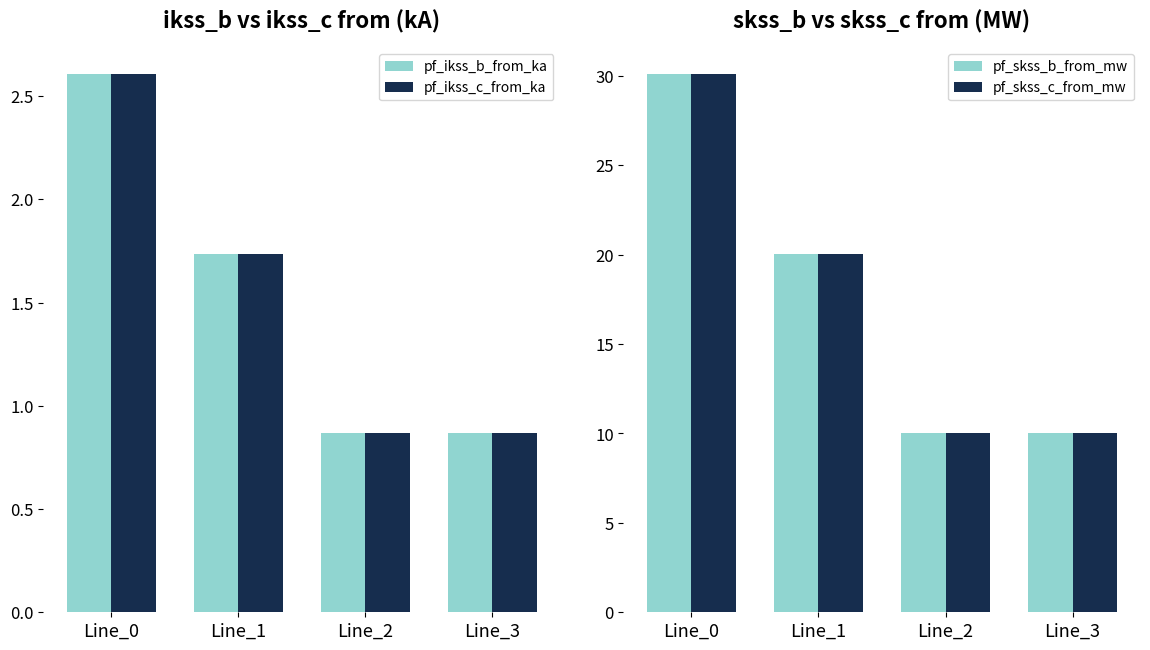

List the series in order of their peak value, lowest first.

pf_ikss_c_from_ka, pf_ikss_b_from_ka, pf_skss_c_from_mw, pf_skss_b_from_mw